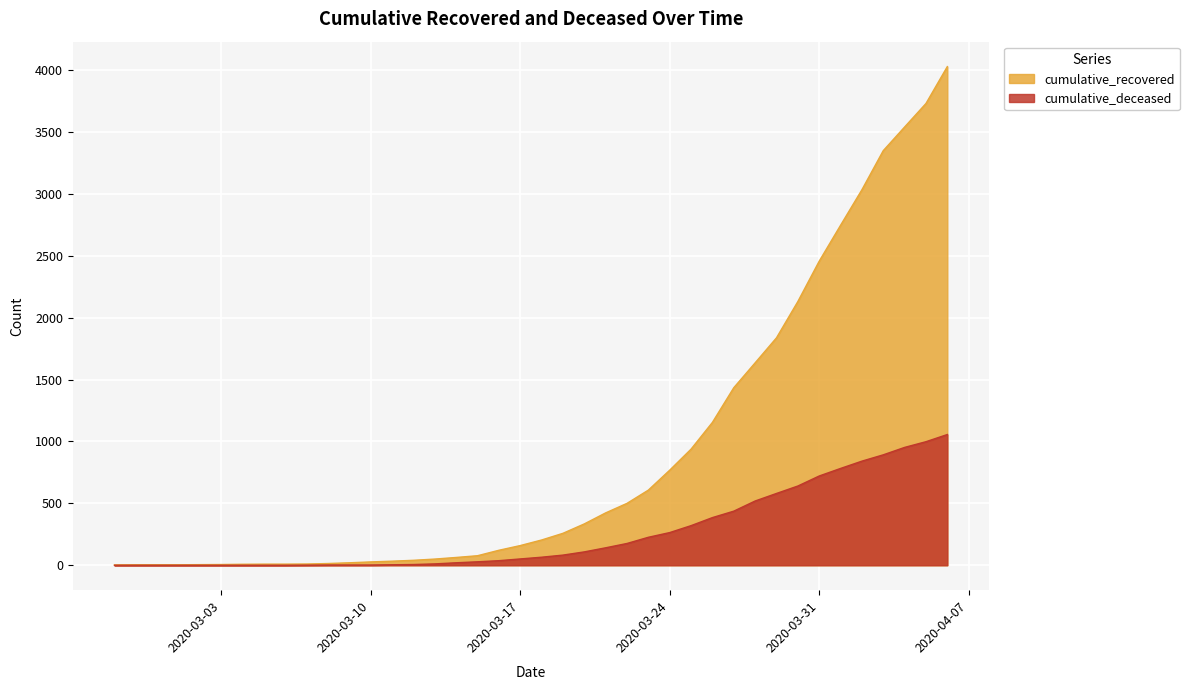

What is the average value of the cumulative_deceased series?

259